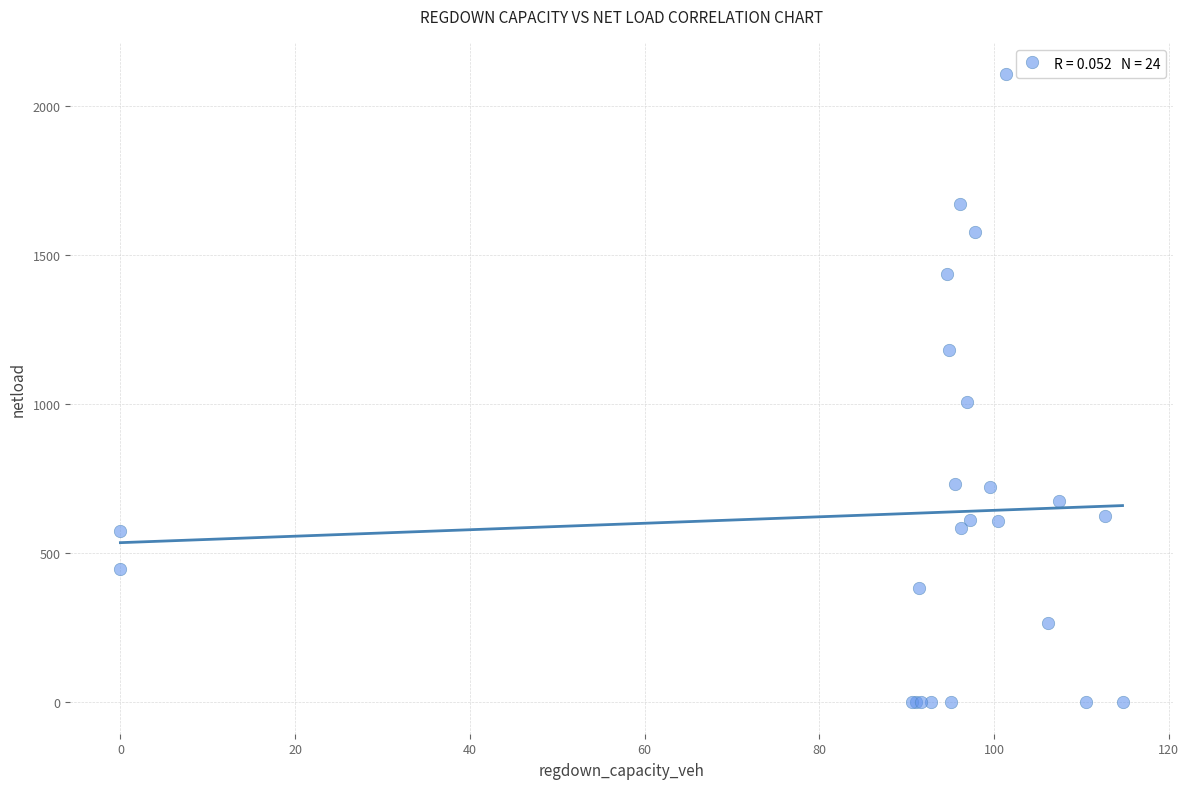

What Y value in the scatter plot is closest to 1053?

1008.4